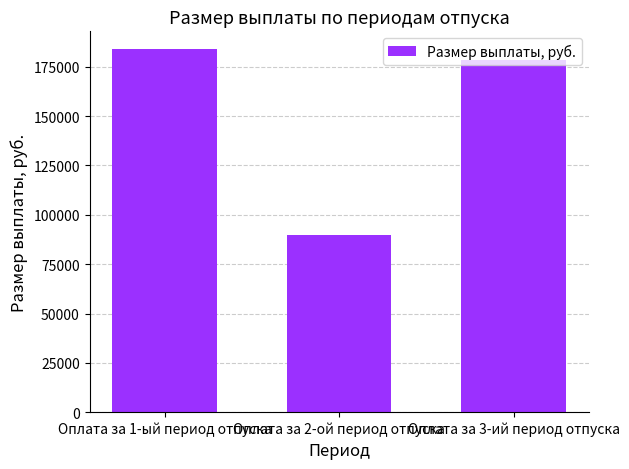

At which label does the data first exceed 178338?

Оплата за 1-ый период отпуска